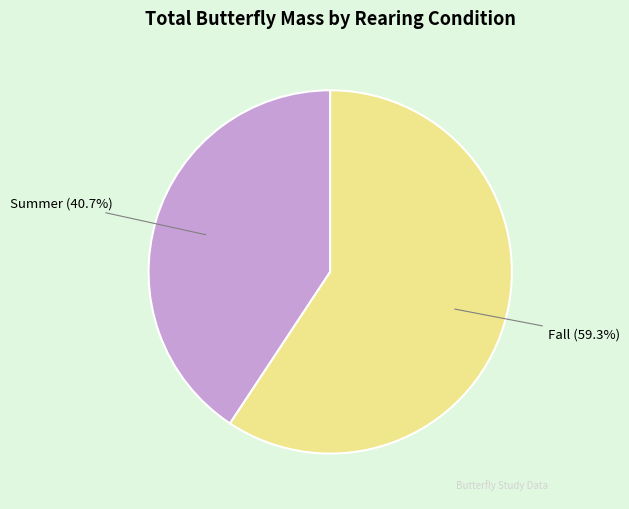

Which slice is the smallest?

Summer